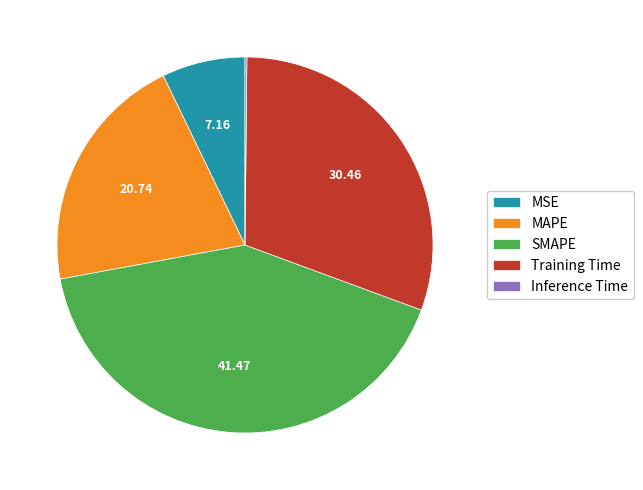

Is there any slice that represents more than half of the pie?

No